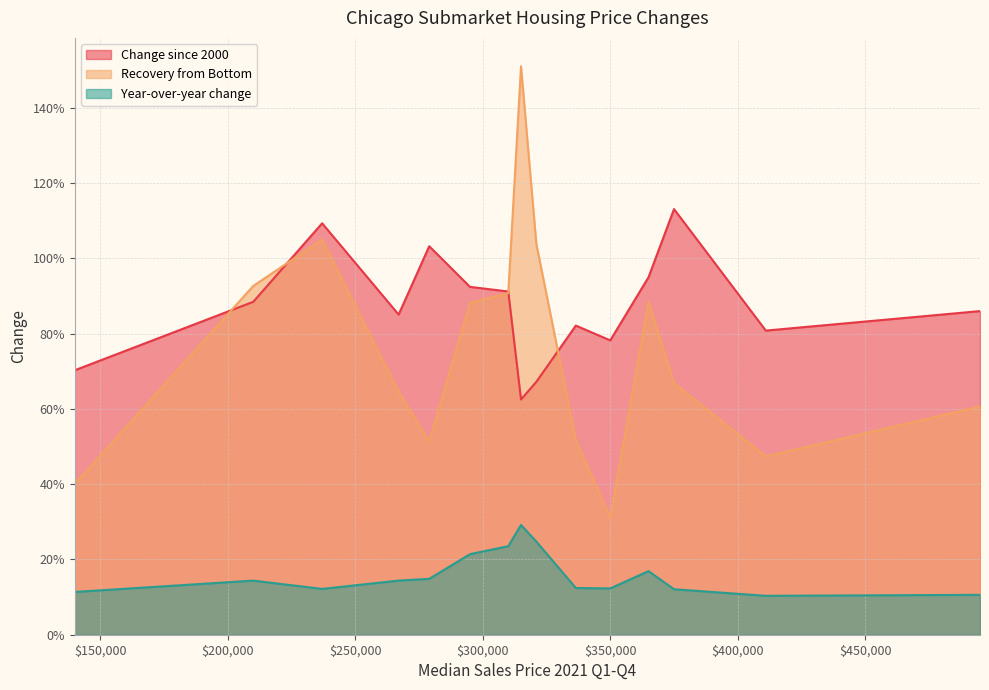

Where is the first local minimum for Year-over-year change?

237000